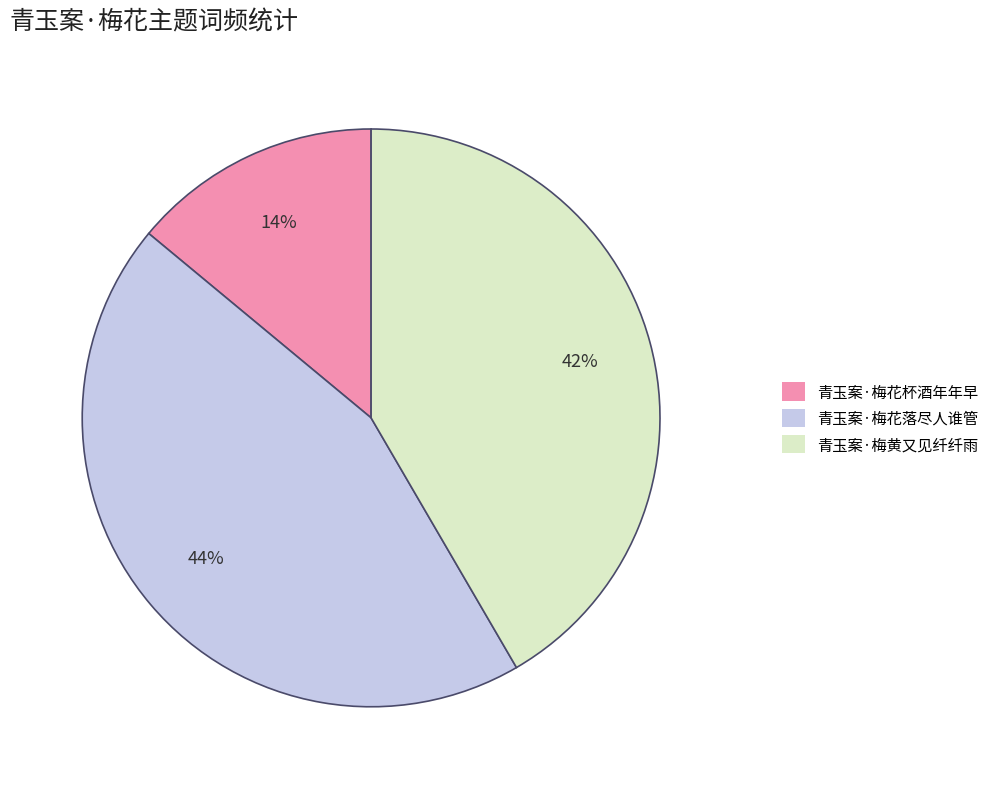

To the nearest percent, what portion does 青玉案·梅黄又见纤纤雨 represent?

42%